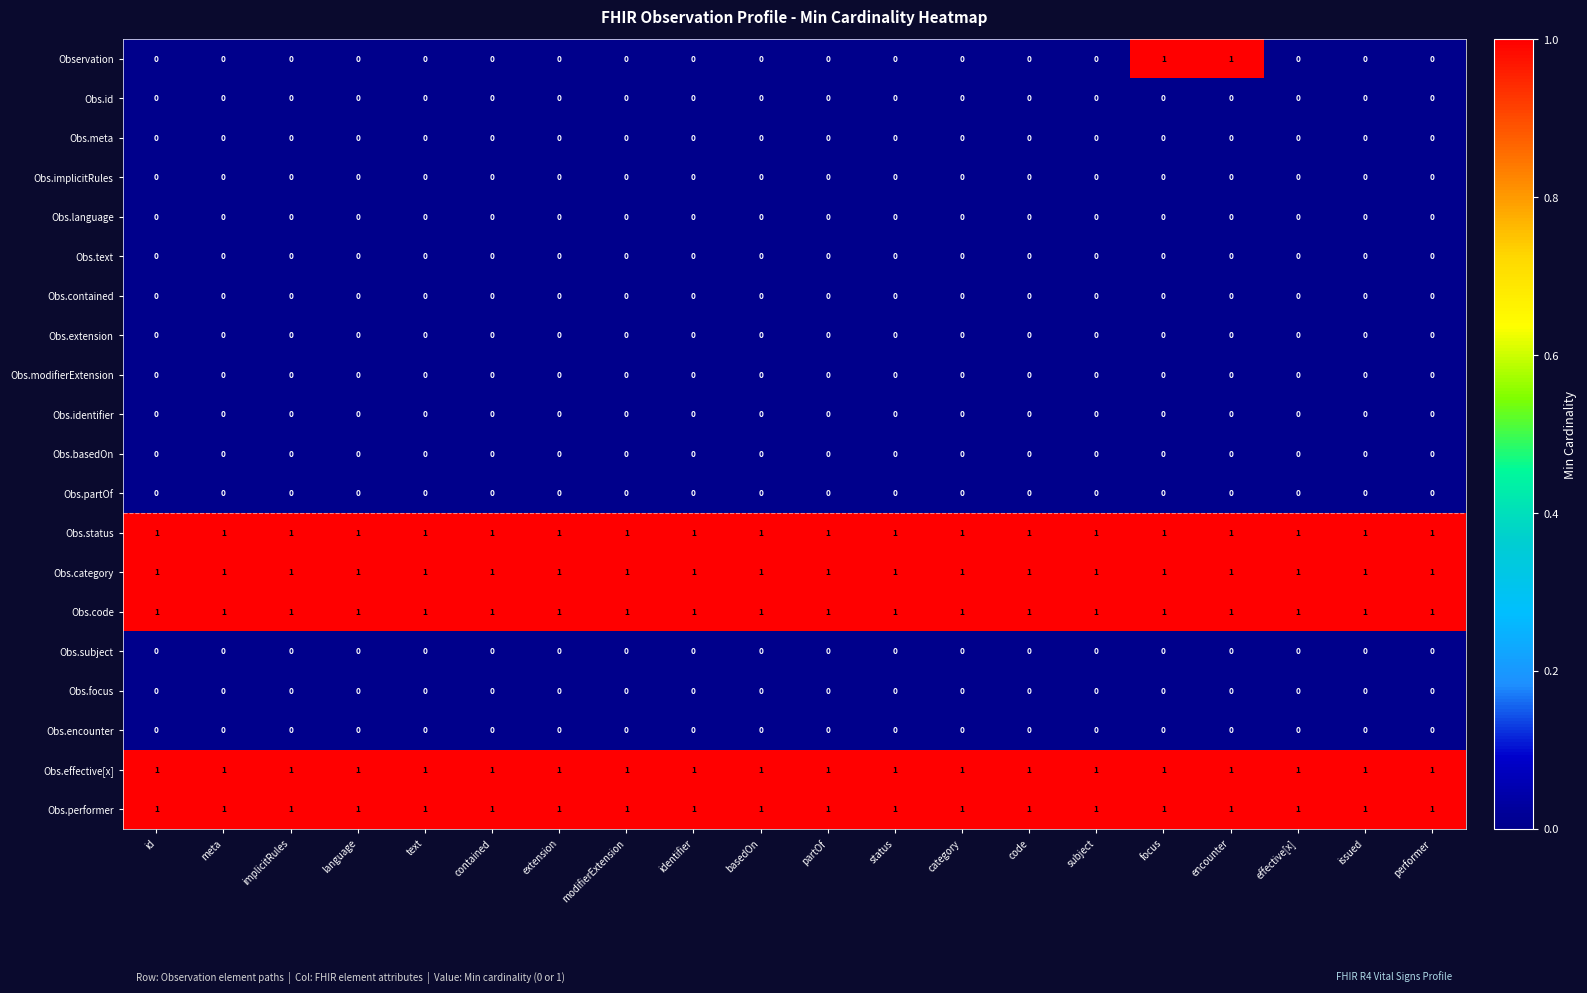

True or false: Obs.category has a value of 1 at basedOn.

True